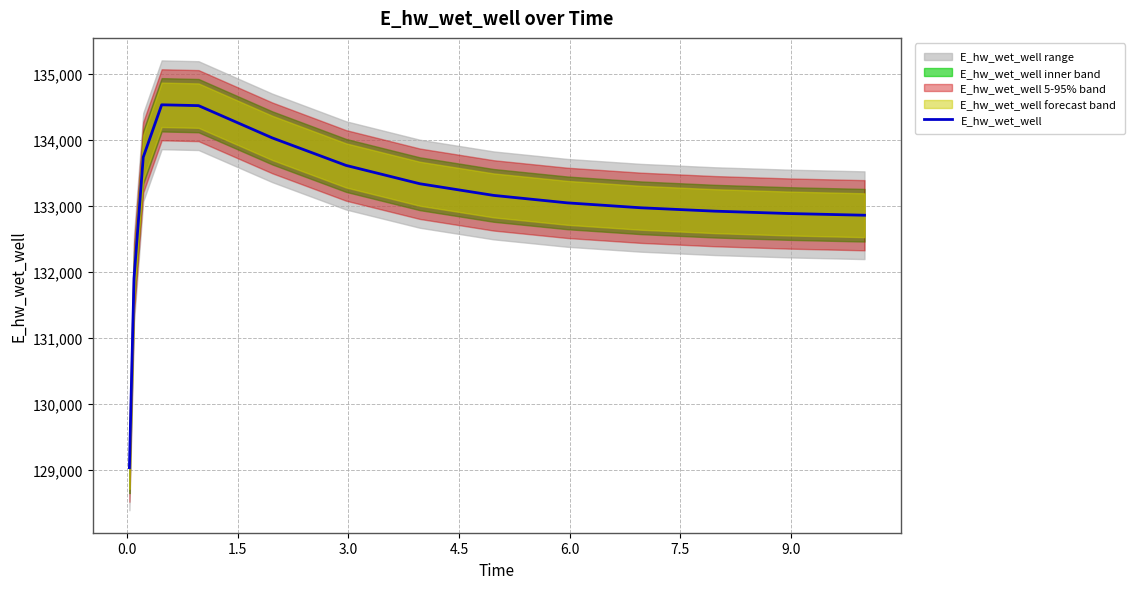

True or false: the data has more than 2 interior local peaks.

False